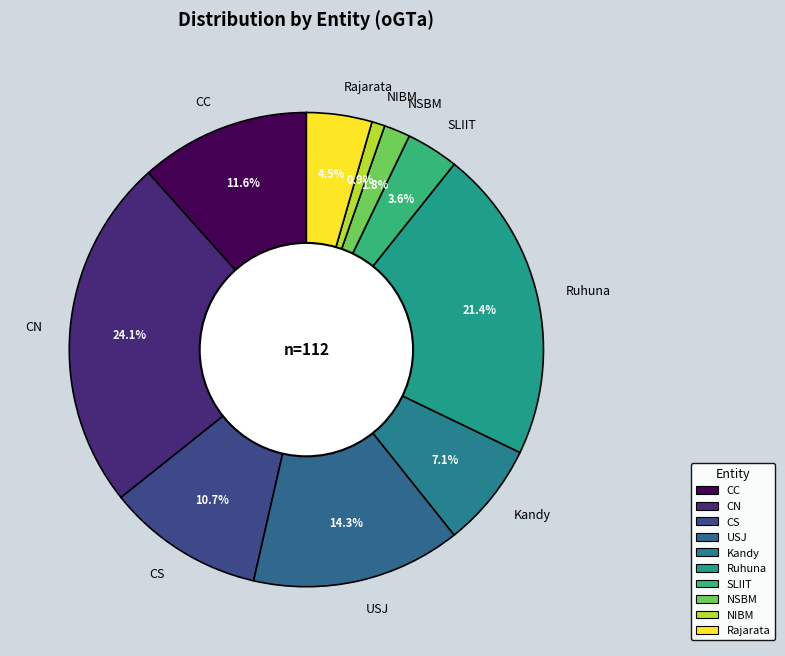

Approximately how many times larger is the value at CC compared to Ruhuna?

0.5